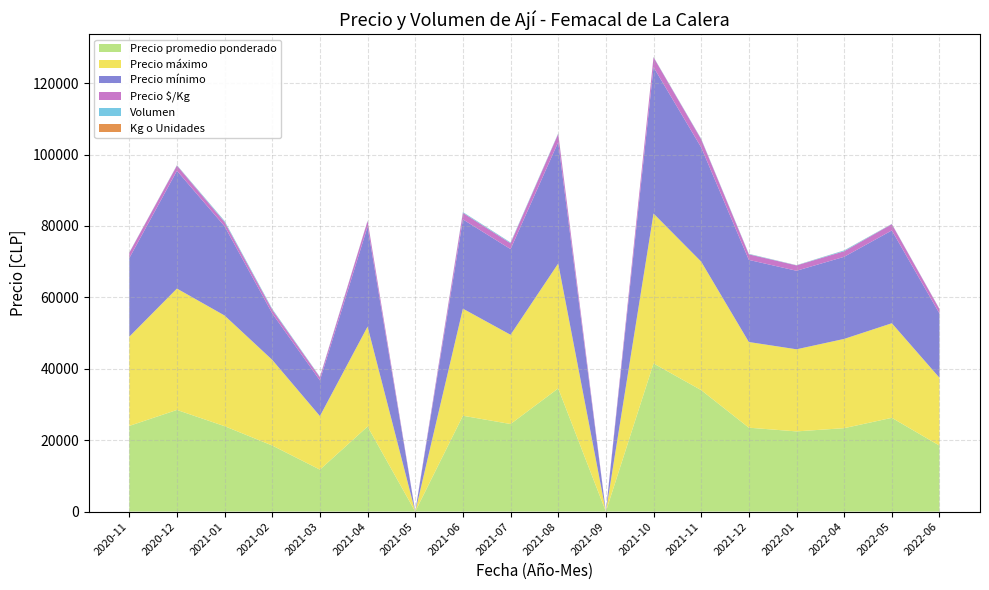

Reading left to right, list all the values displayed in this chart.

Precio promedio ponderado: 2020-11=23997	2020-12=28473	2021-01=23921	2021-02=18500	2021-03=11750	2021-04=23822	2021-05=0	2021-06=26846	2021-07=24527	2021-08=34500	2021-09=0	2021-10=41494	2021-11=34019	2021-12=23500	2022-01=22462	2022-04=23369	2022-05=26260	2022-06=18479
Precio máximo: 2020-11=25000	2020-12=34000	2021-01=31000	2021-02=24000	2021-03=15000	2021-04=28000	2021-05=0	2021-06=30000	2021-07=25000	2021-08=35000	2021-09=0	2021-10=42000	2021-11=36000	2021-12=24000	2022-01=23000	2022-04=25000	2022-05=26500	2022-06=19000
Precio mínimo: 2020-11=22000	2020-12=33000	2021-01=25000	2021-02=13000	2021-03=10000	2021-04=28000	2021-05=0	2021-06=25000	2021-07=24000	2021-08=34000	2021-09=0	2021-10=41000	2021-11=32000	2021-12=23000	2022-01=22000	2022-04=23000	2022-05=26000	2022-06=18000
Precio $/Kg: 2020-11=1500	2020-12=1451	2021-01=1176	2021-02=1015	2021-03=867	2021-04=1592	2021-05=0	2021-06=1834	2021-07=1635	2021-08=2300	2021-09=0	2021-10=2766	2021-11=2268	2021-12=1567	2022-01=1497	2022-04=1565	2022-05=1751	2022-06=1232
Volumen: 2020-11=69	2020-12=105	2021-01=290	2021-02=245	2021-03=132	2021-04=78	2021-05=0	2021-06=211	2021-07=211	2021-08=143	2021-09=0	2021-10=77	2021-11=135	2021-12=130	2022-01=65	2022-04=219	2022-05=73	2022-06=73
Kg o Unidades: 2020-11=15	2020-12=22	2021-01=22	2021-02=19	2021-03=15	2021-04=15	2021-05=0	2021-06=15	2021-07=15	2021-08=15	2021-09=0	2021-10=15	2021-11=15	2021-12=15	2022-01=15	2022-04=18	2022-05=15	2022-06=15